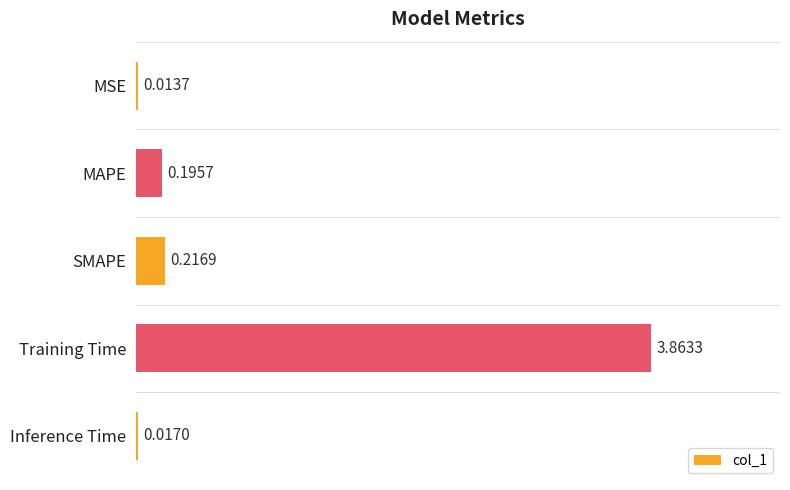

What is the change in value from Training Time to Inference Time?

-3.8